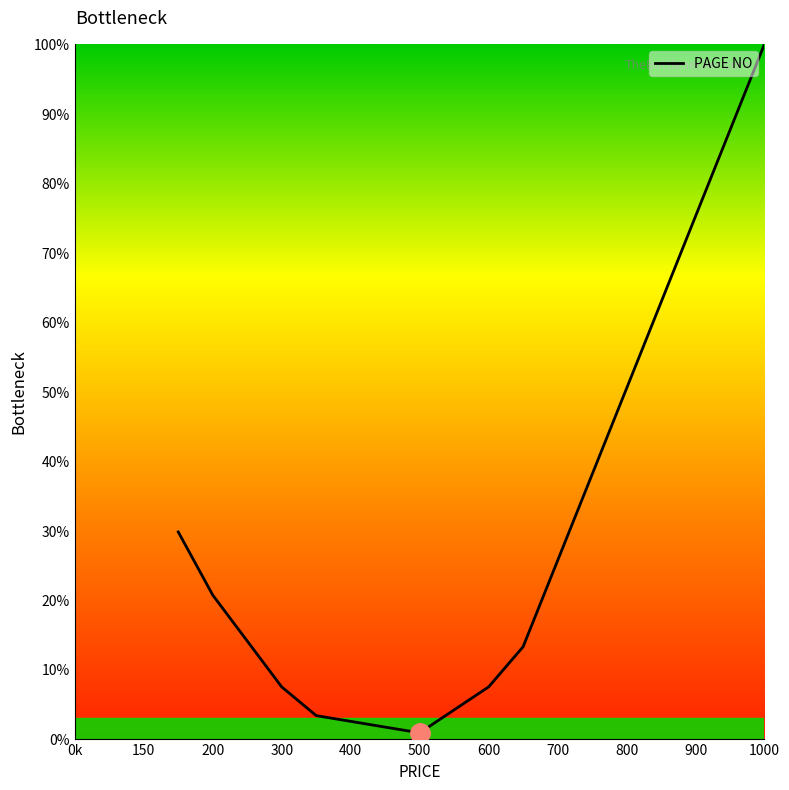

True or false: the data has more than 2 interior local peaks.

False